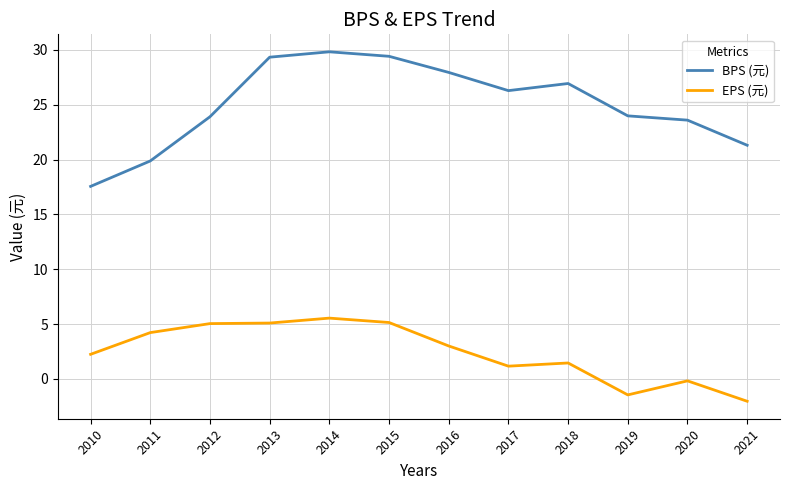

The value of BPS (元) at 2015 is 43.3. True or false?

False